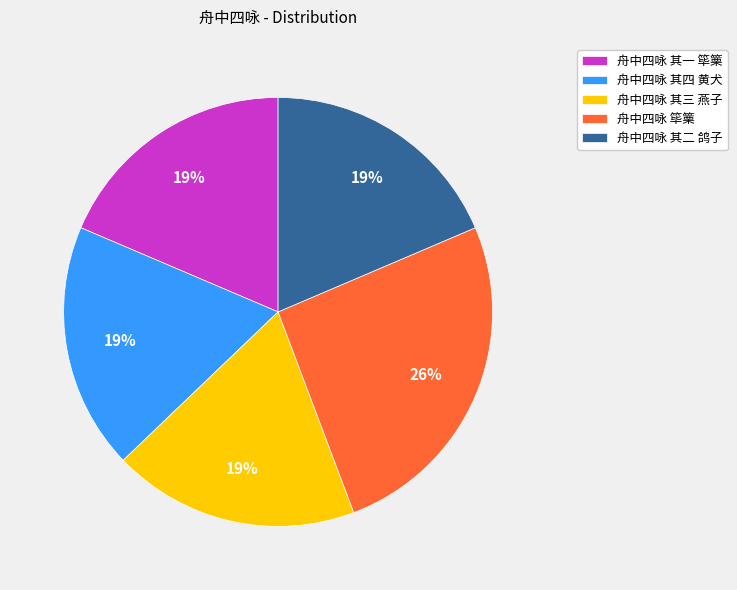

What is the ratio of the value at 舟中四咏 其一 筚篥 to the value at 舟中四咏 其二 鸽子?

1.0